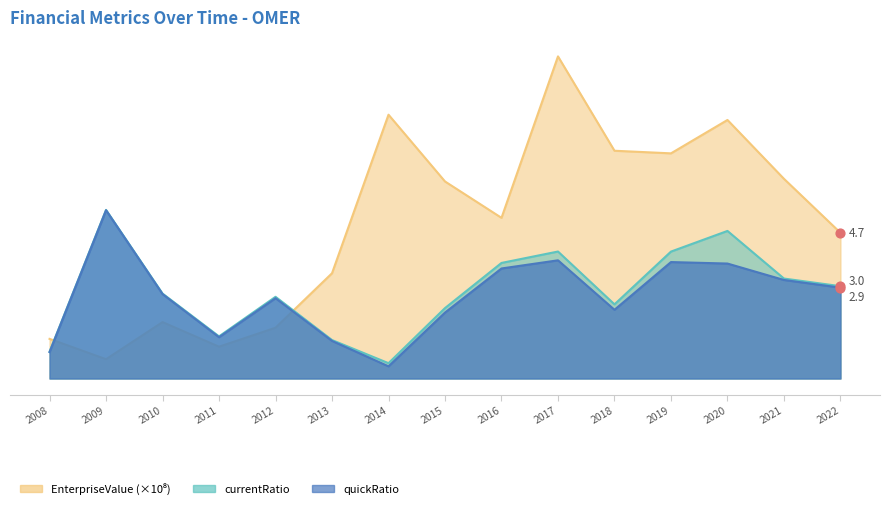

Is the value of EnterpriseValue at 2016 greater than the value of quickRatio at 2012?

Yes